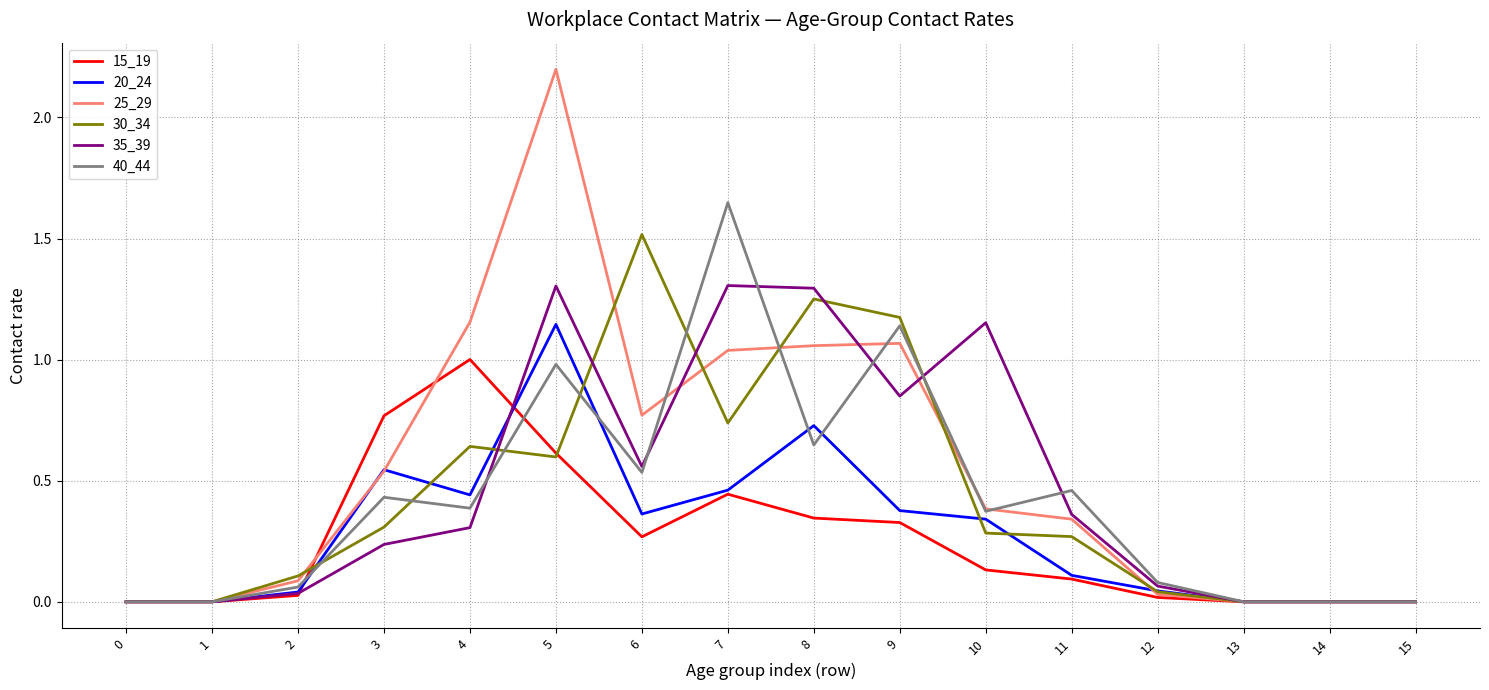

List the series in order of their peak value, highest first.

25_29, 40_44, 30_34, 35_39, 20_24, 15_19